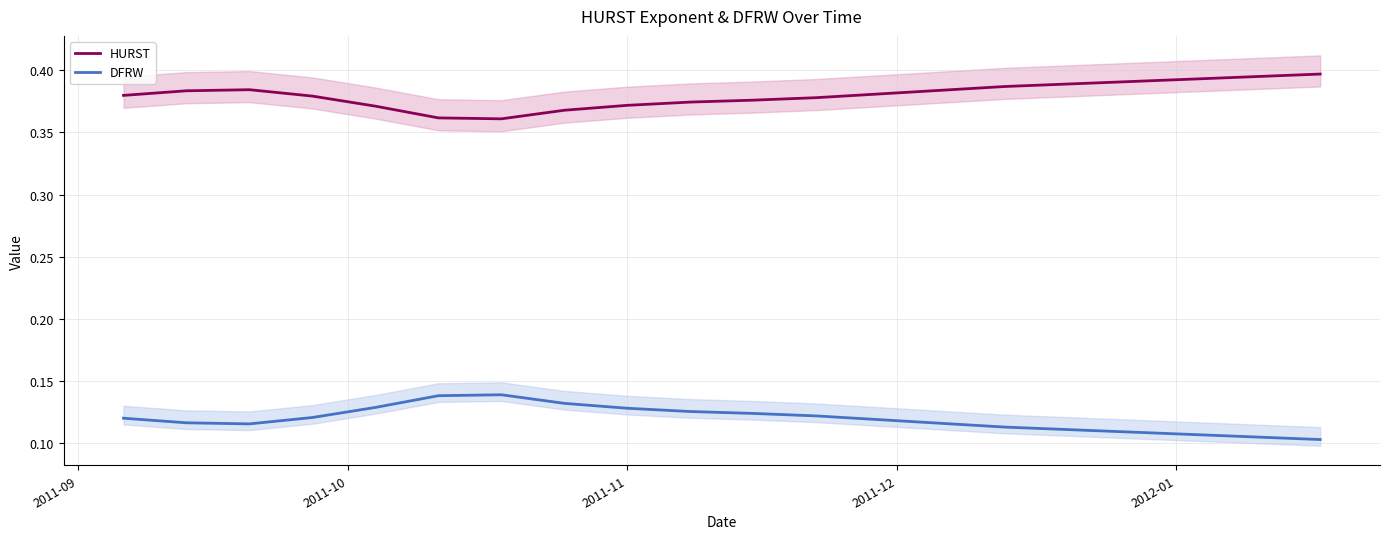

Reading left to right, transcribe all the data shown in this chart.

HURST: 0.4	0.4	0.4	0.4	0.4	0.4	0.4	0.4	0.4	0.4	0.4	0.4	0.4	0.4	0.4	0.4	0.4	0.4	0.4	0.4
DFRW: 0.1	0.1	0.1	0.1	0.1	0.1	0.1	0.1	0.1	0.1	0.1	0.1	0.1	0.1	0.1	0.1	0.1	0.1	0.1	0.1